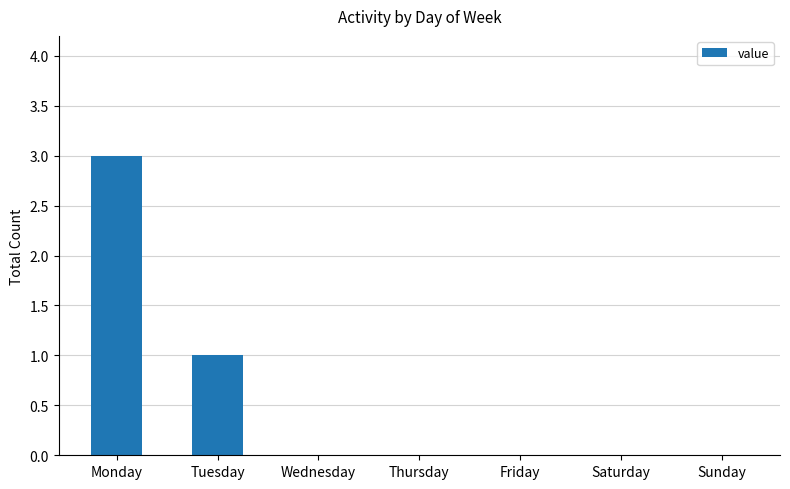

Are the bars horizontal?

No